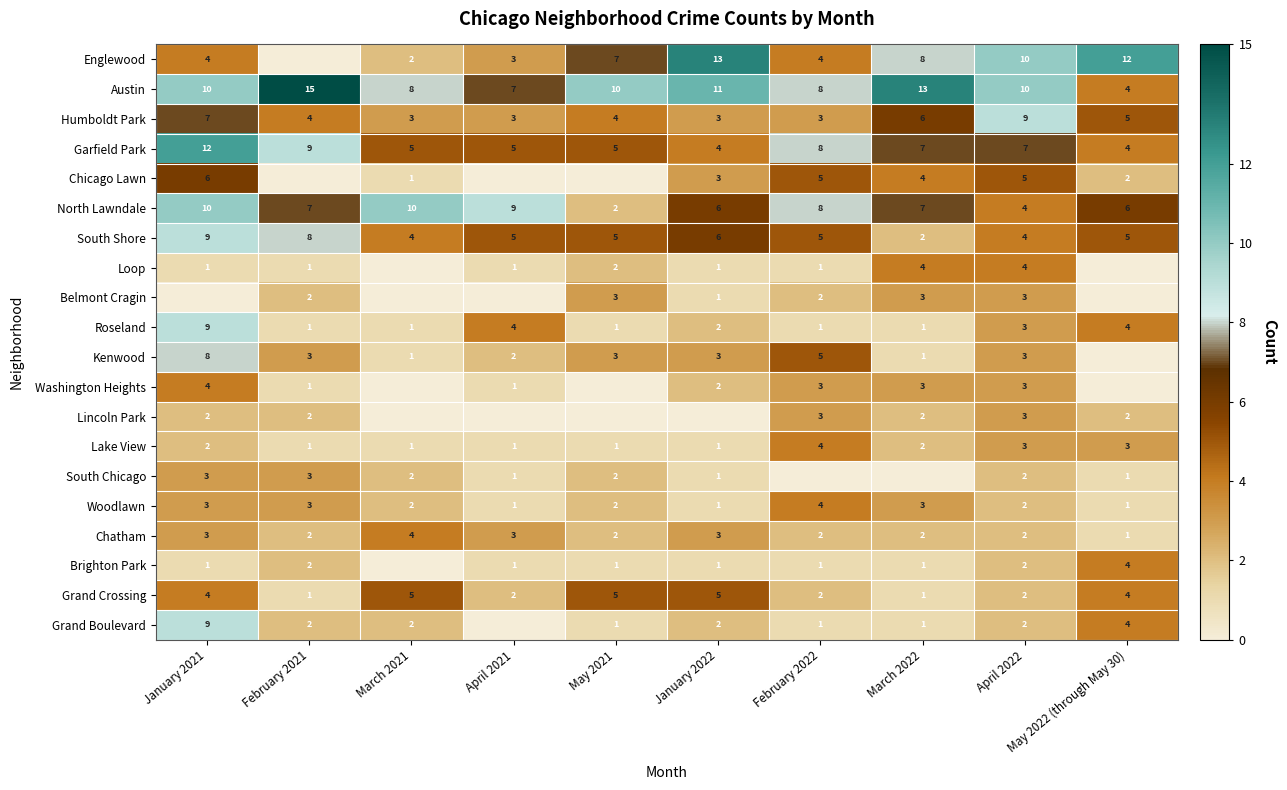

At how many categories does at least one series exceed 6?

10